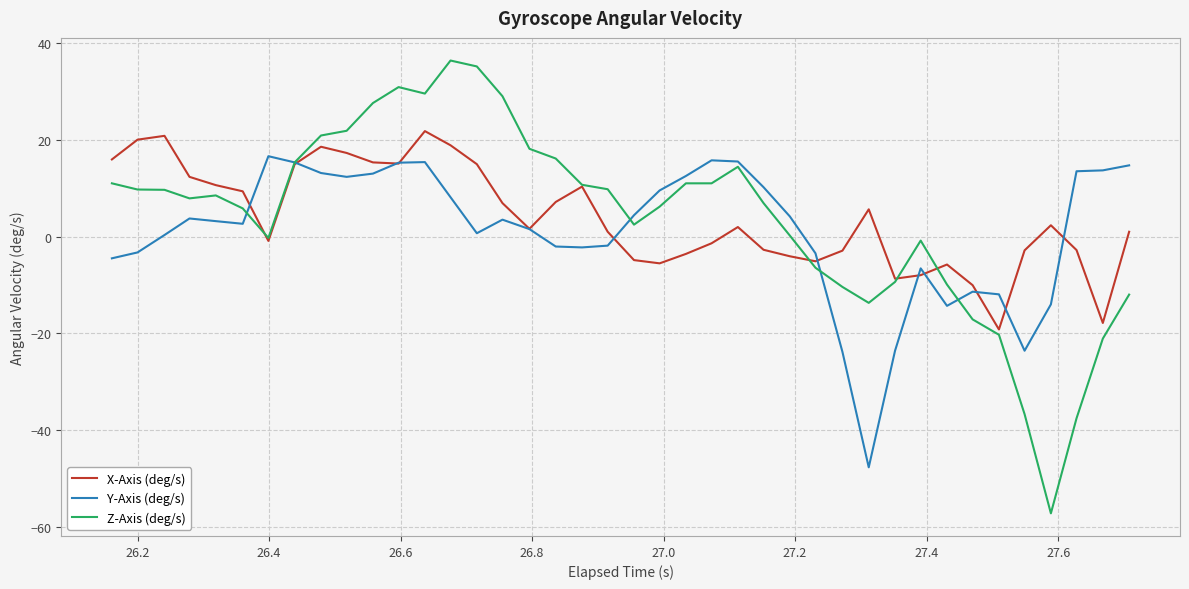

List the series in order of their peak value, highest first.

Z-Axis (deg/s), X-Axis (deg/s), Y-Axis (deg/s)